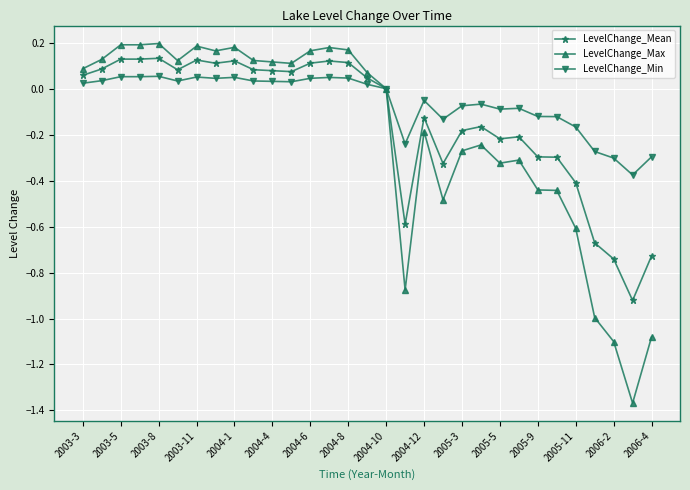

How many intersections are there between LevelChange_Min and LevelChange_Mean?

1